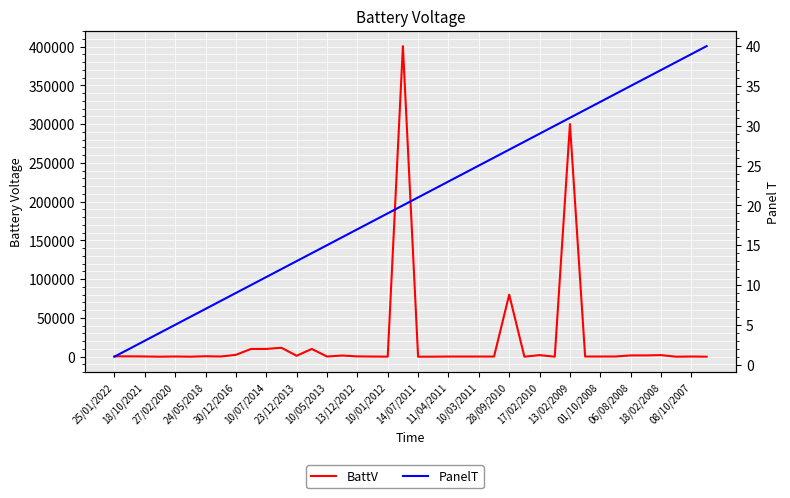

Is it true that BattV equals 460.0 at 18/10/2021?

True